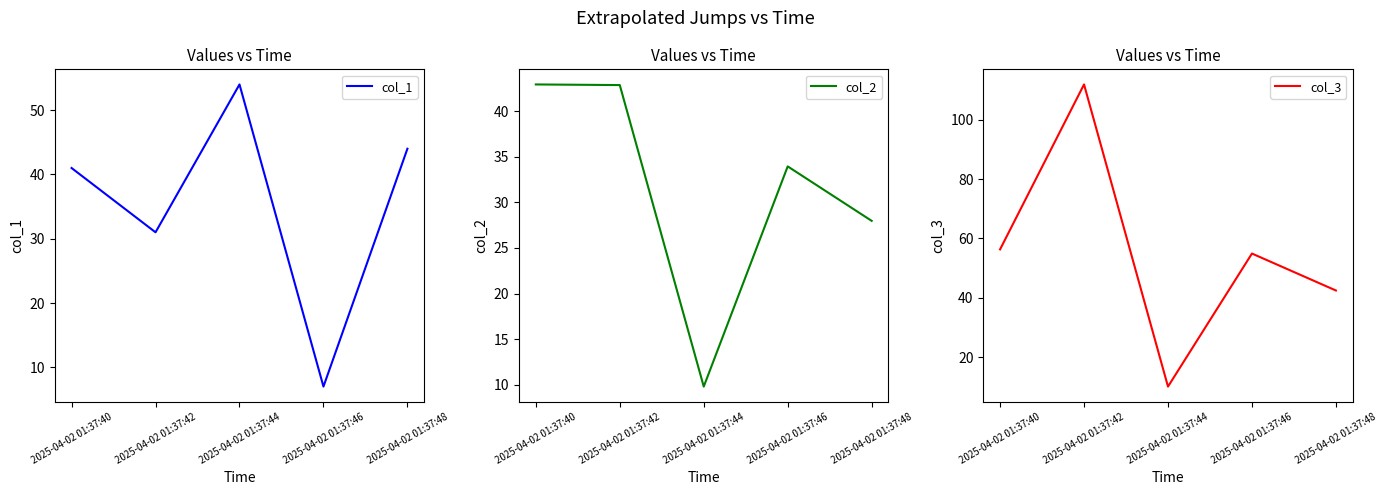

Reading left to right, extract all data points from this chart.

col_1: 41.0	31.0	54.0	7.0	44.0
col_2: 43.0	42.9	9.8	34.0	28.0
col_3: 56.3	111.9	10.1	54.9	42.5